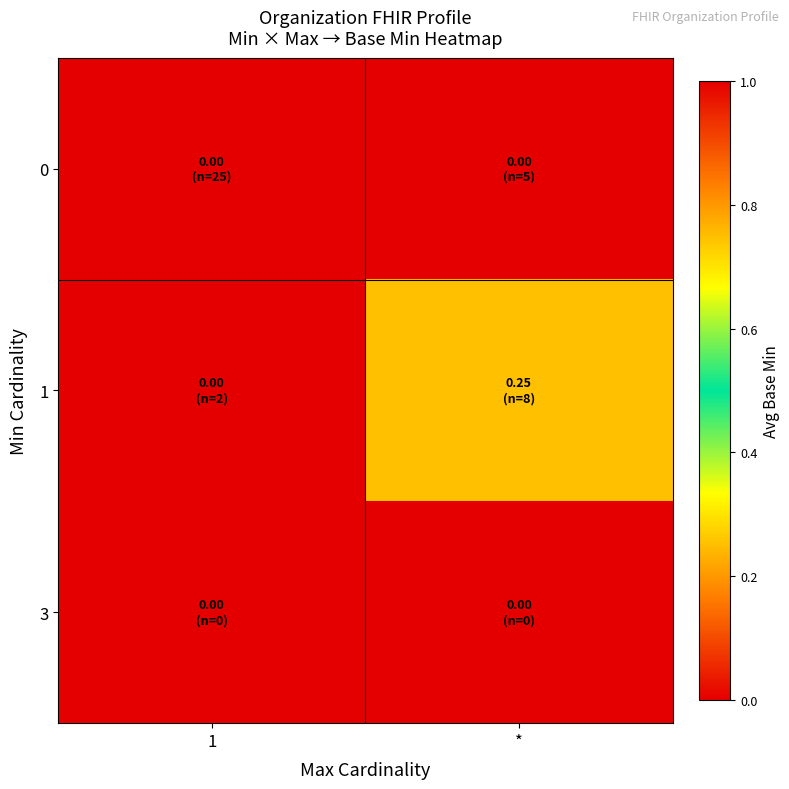

How many distinct data groups are displayed?

3